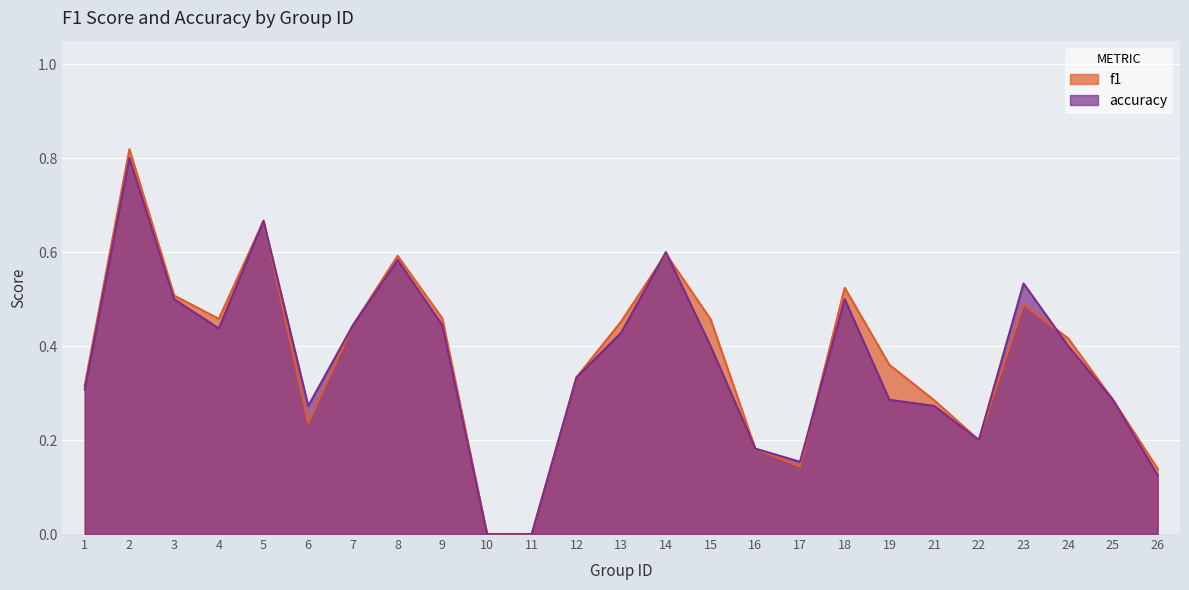

Where is accuracy nearest to the value 0?

10